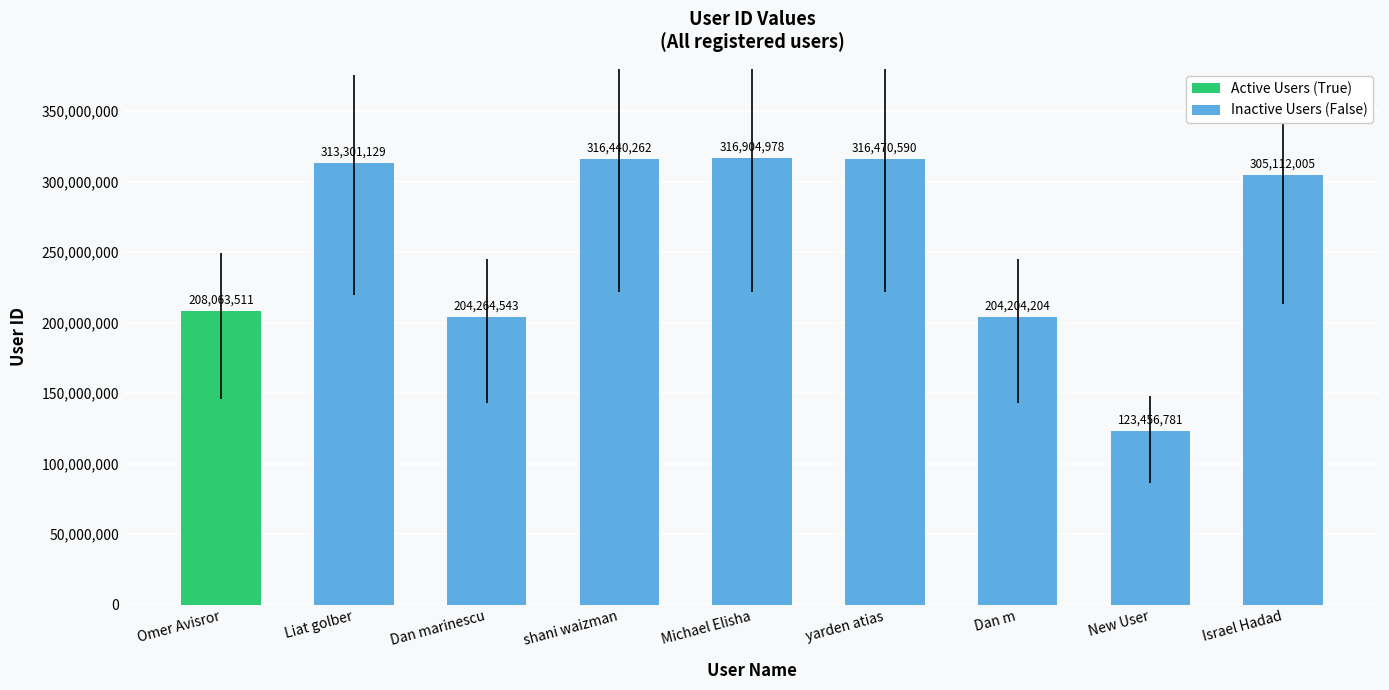

Where is Inactive Users (False) nearest to the value 220180879?

Dan marinescu